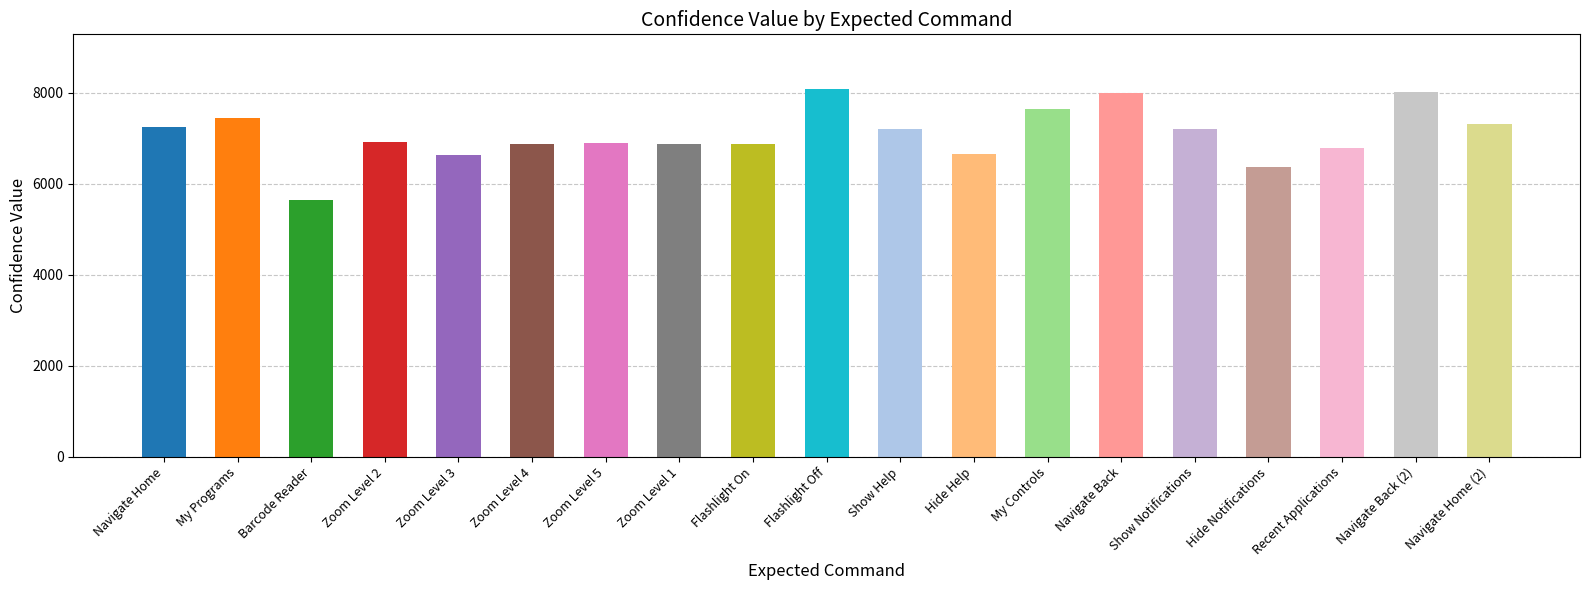

What is the label of the 13th bar from the right?

Zoom Level 5